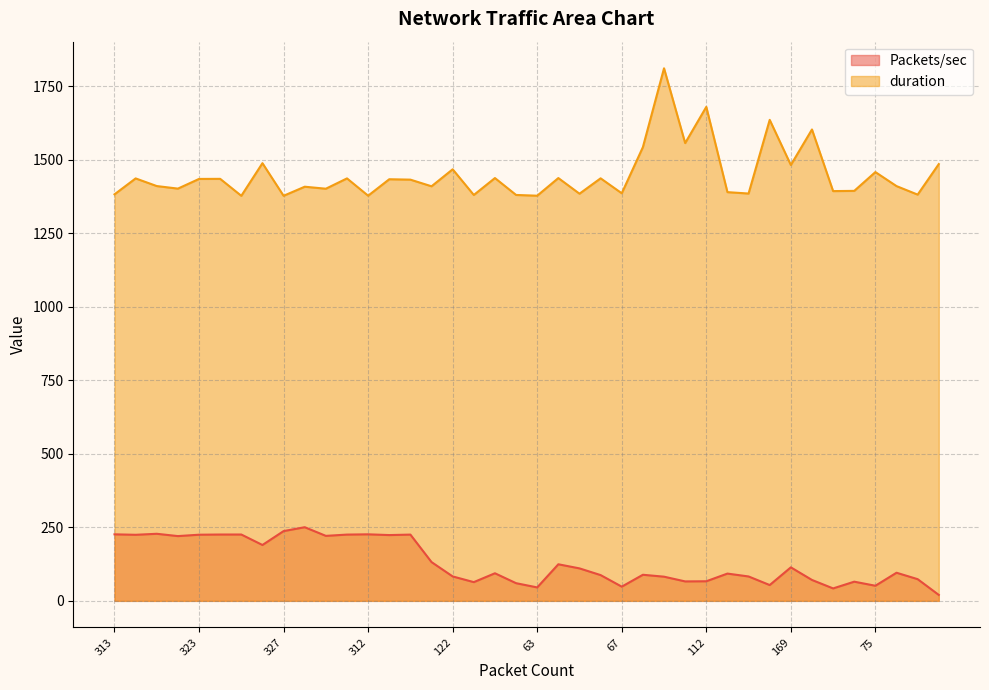

Rank the series by their average value, from highest to lowest.

duration, Packets/sec